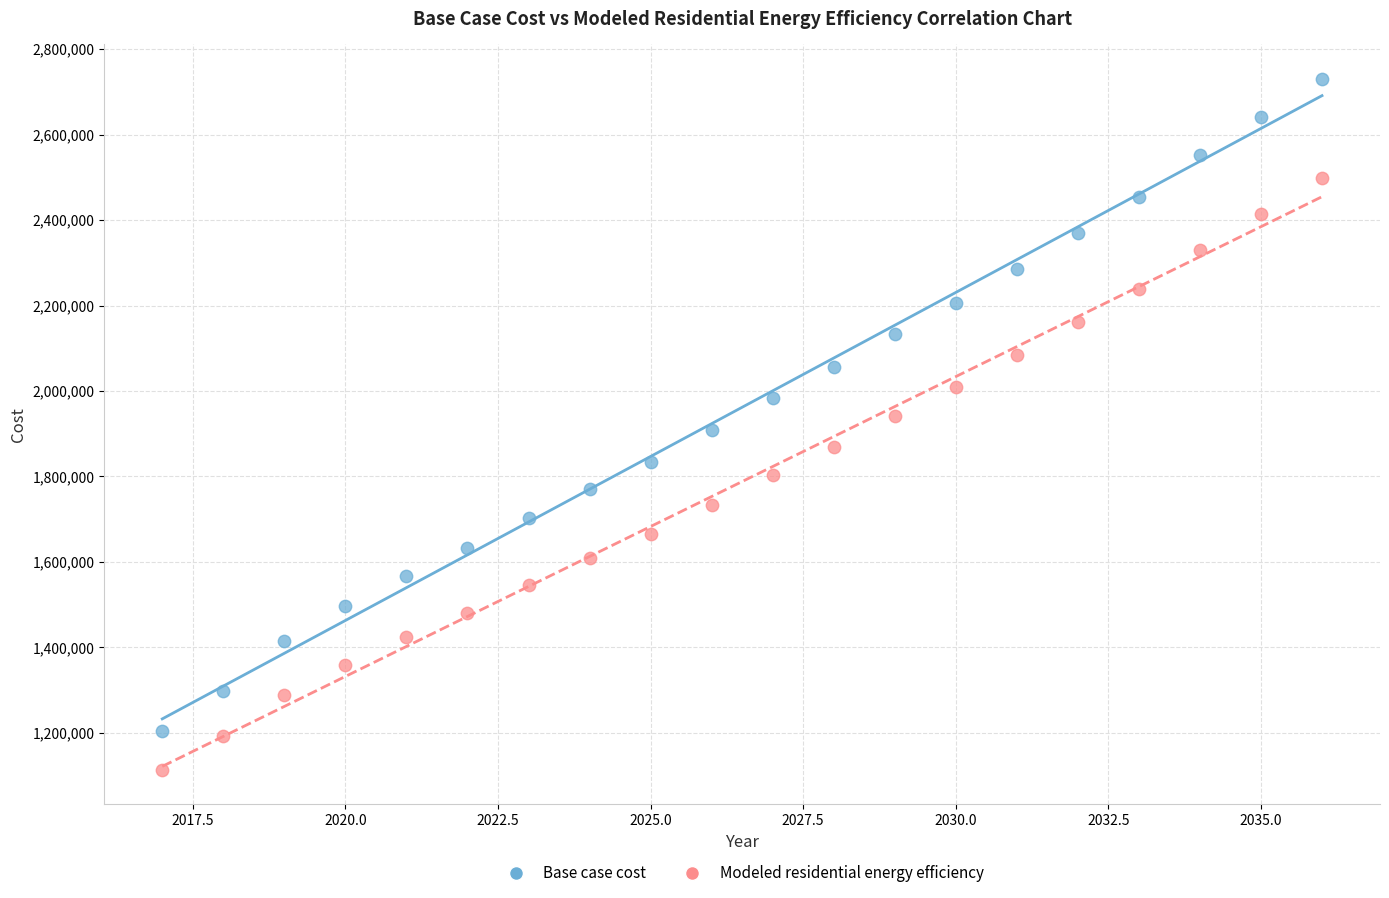

Across all data points, what is the range of Y values (max minus min)?

1616695.0